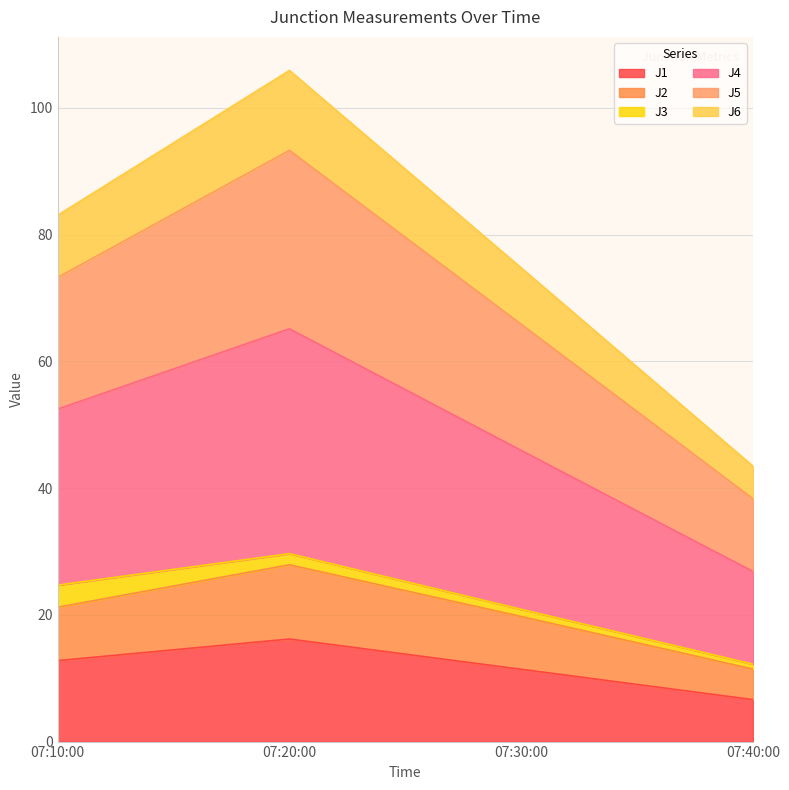

At which category is the sum across all series the highest?

07:20:00